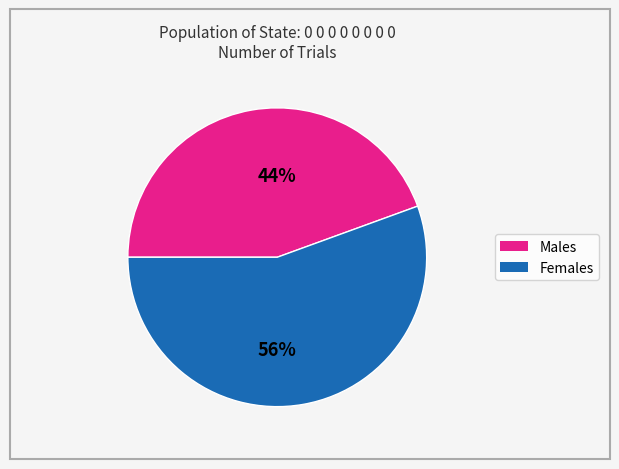

Is there any slice that represents more than half of the pie?

Yes